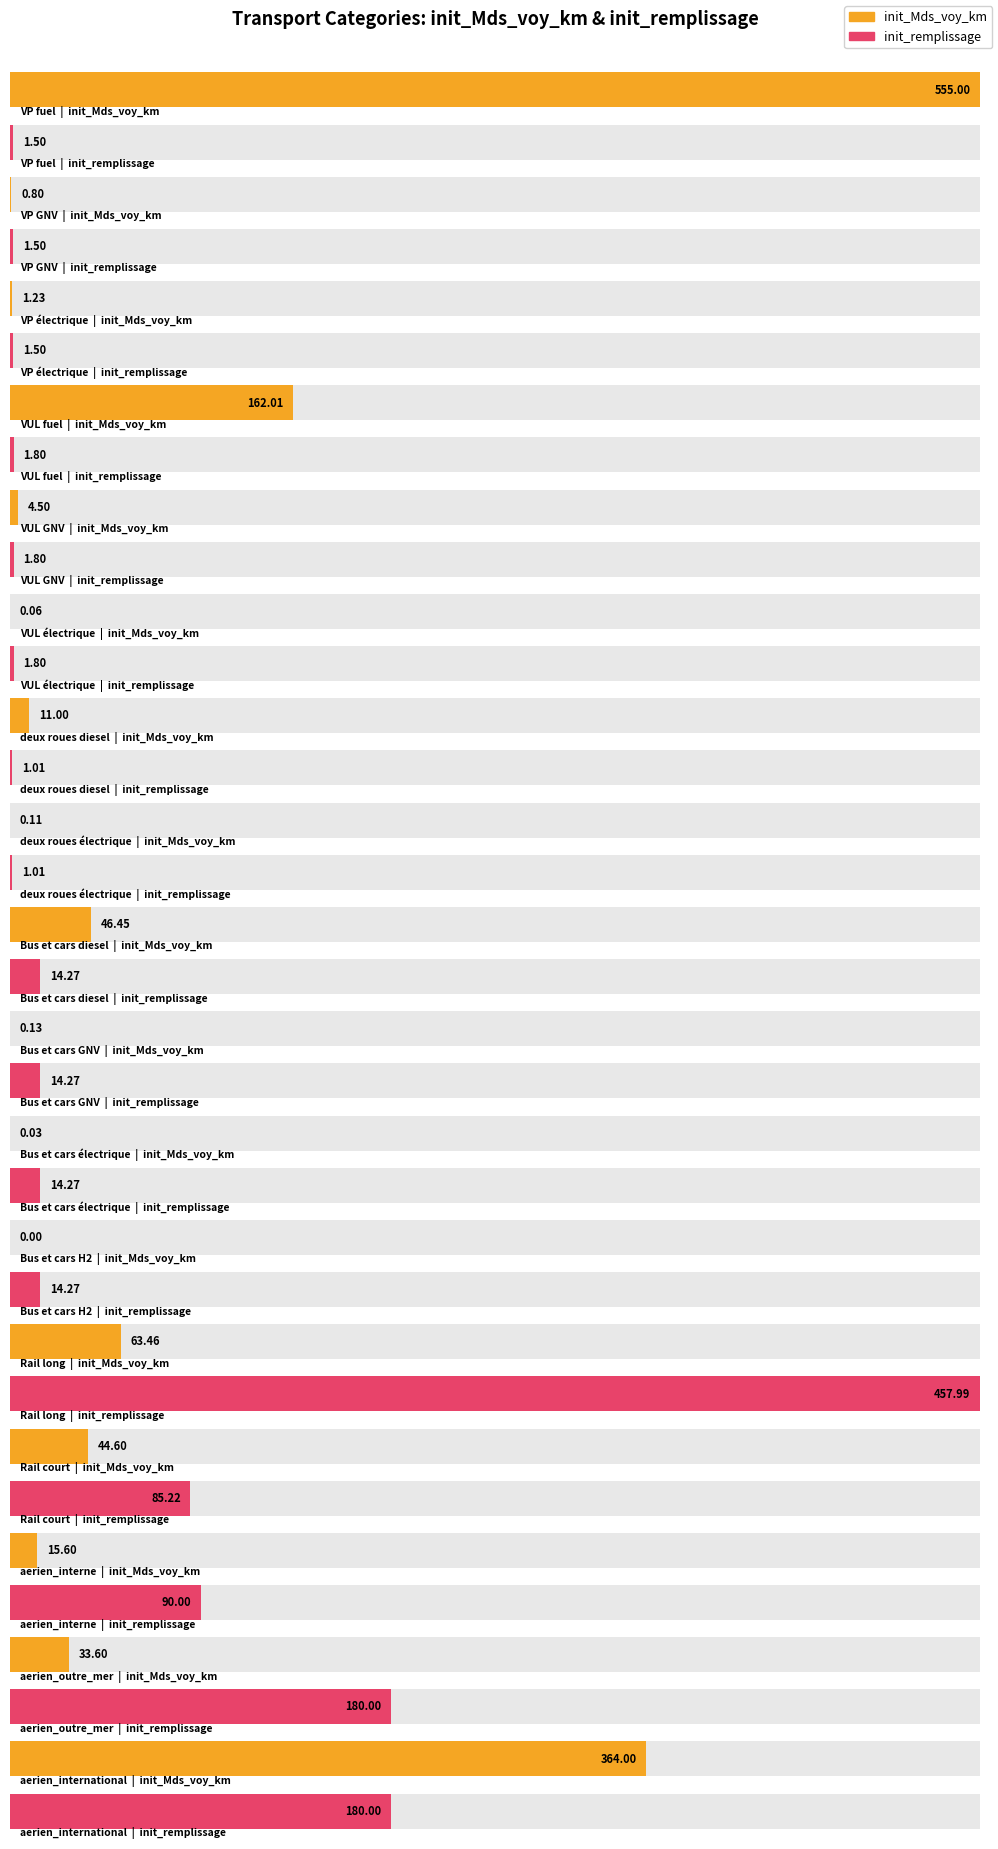

What is the difference between the init_remplissage values at VP GNV and VUL électrique?

0.3